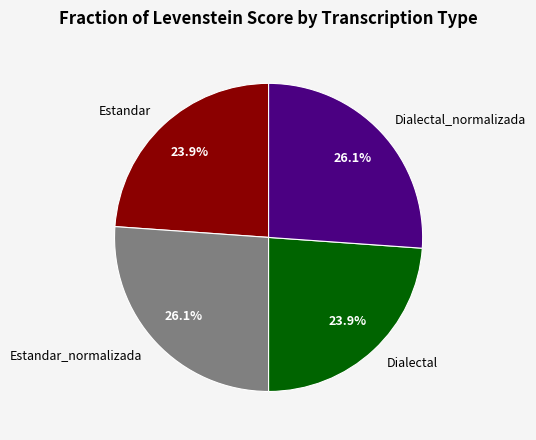

To the nearest percent, what portion does Dialectal represent?

24%